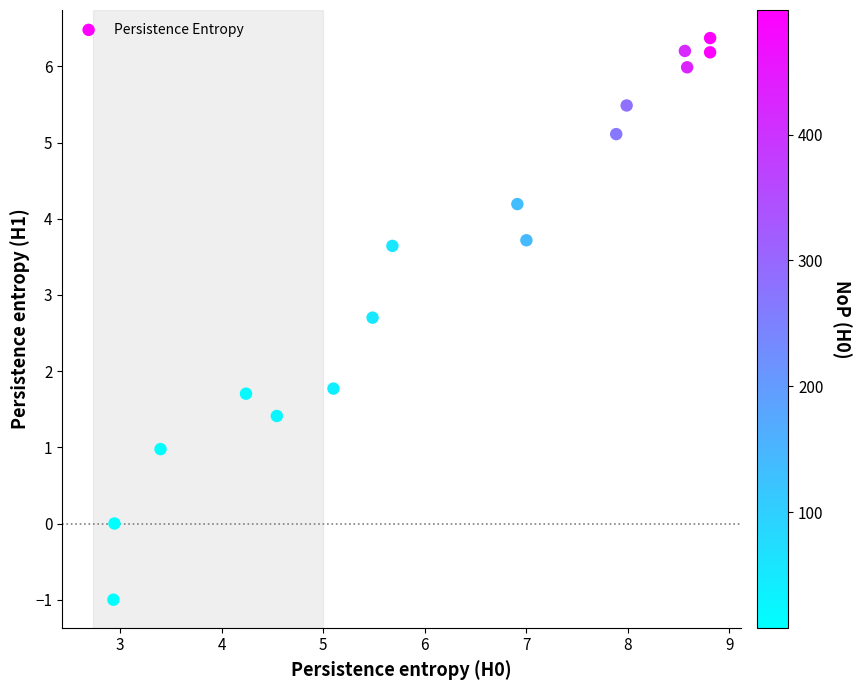

What is the range of X values (max minus min)?

5.9